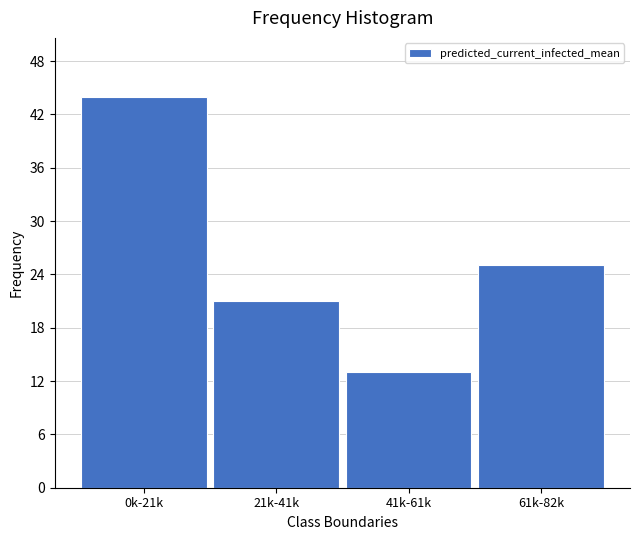

Reading left to right, extract all data points from this chart.

0k-21k=44	21k-41k=21	41k-61k=13	61k-82k=25